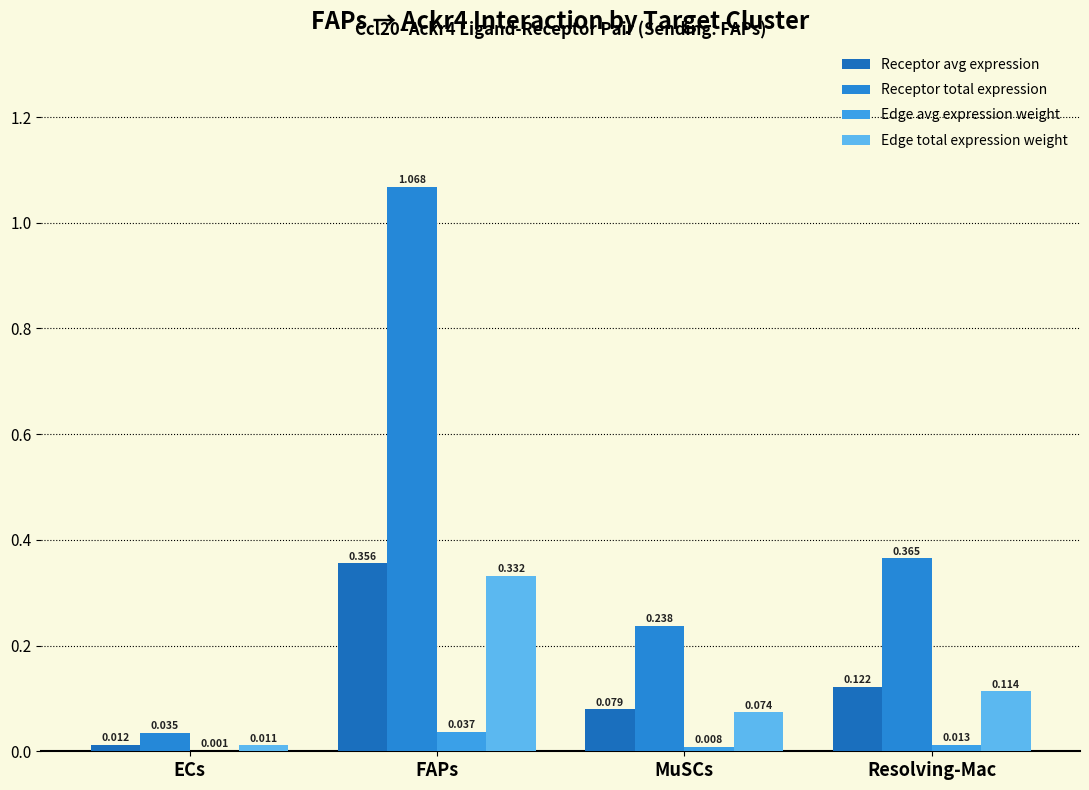

Are the bars grouped side by side (vs. stacked)?

Yes